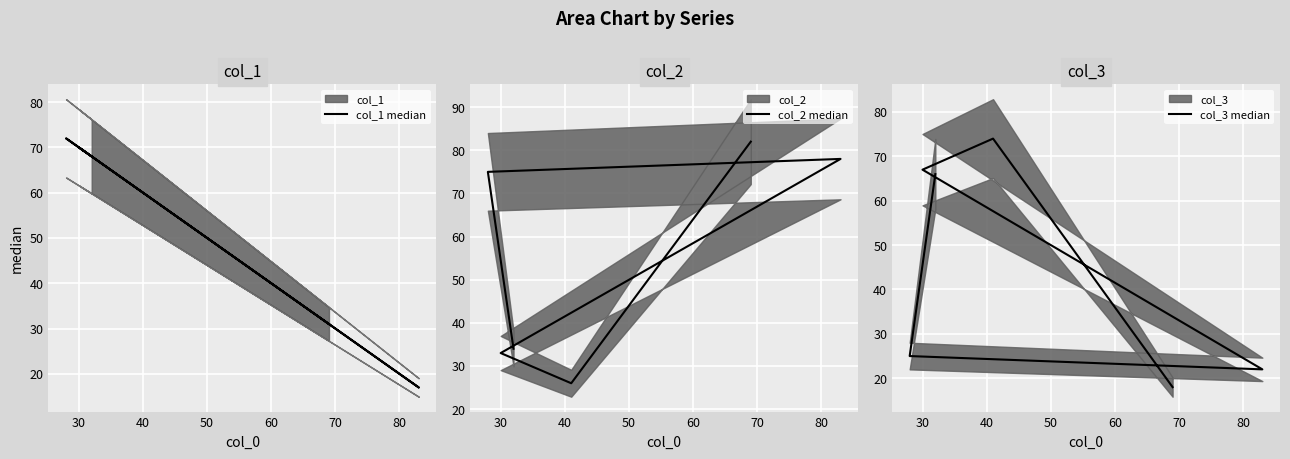

What is the difference between the maximum and second lowest values in the col_2 median series?

49